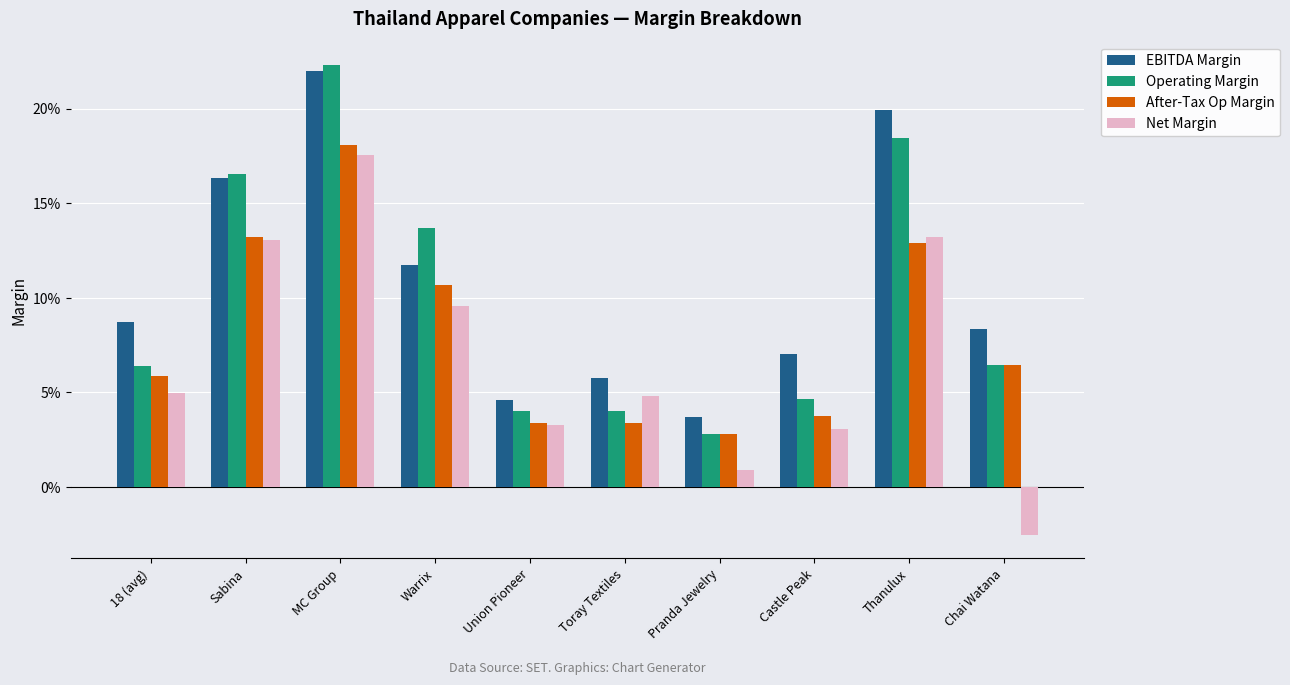

Which series has the largest total across all categories?

EBITDA Margin